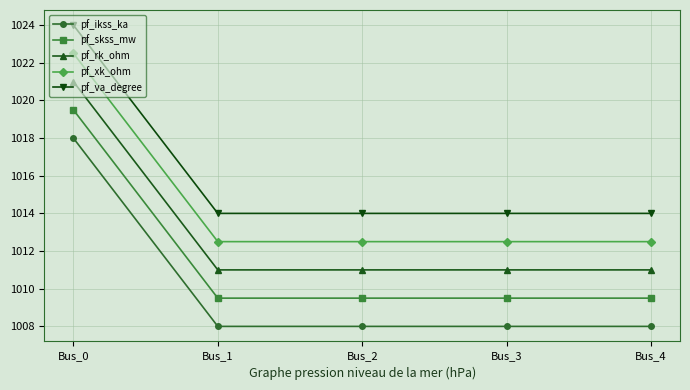

What is the spread (max minus min) of values at Bus_2?

6.0